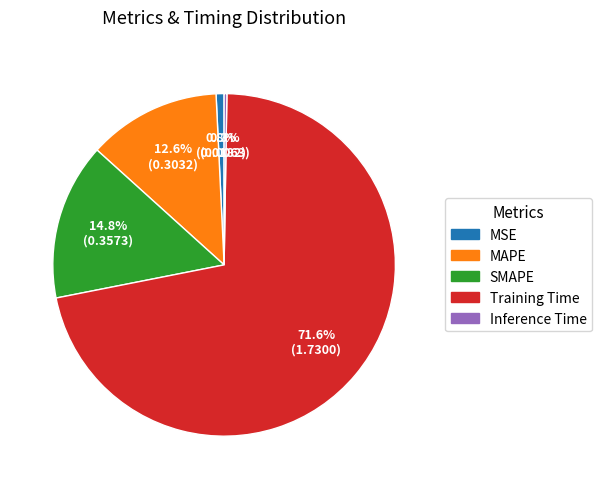

Which has a higher value, Training Time or SMAPE?

Training Time